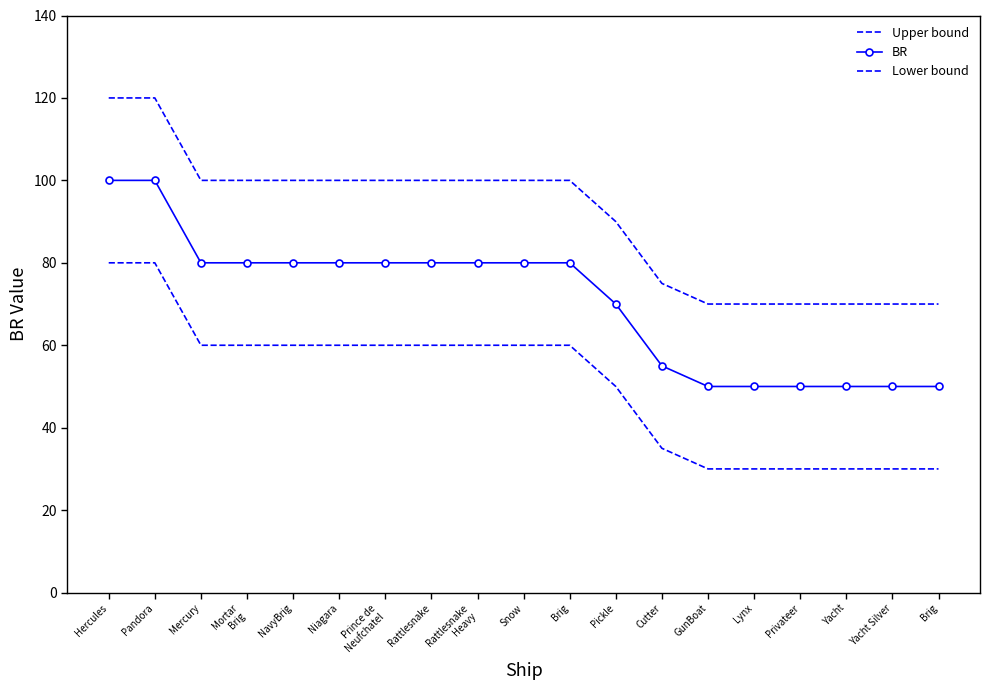

True or false: BR and Lower bound intersect in this chart.

False